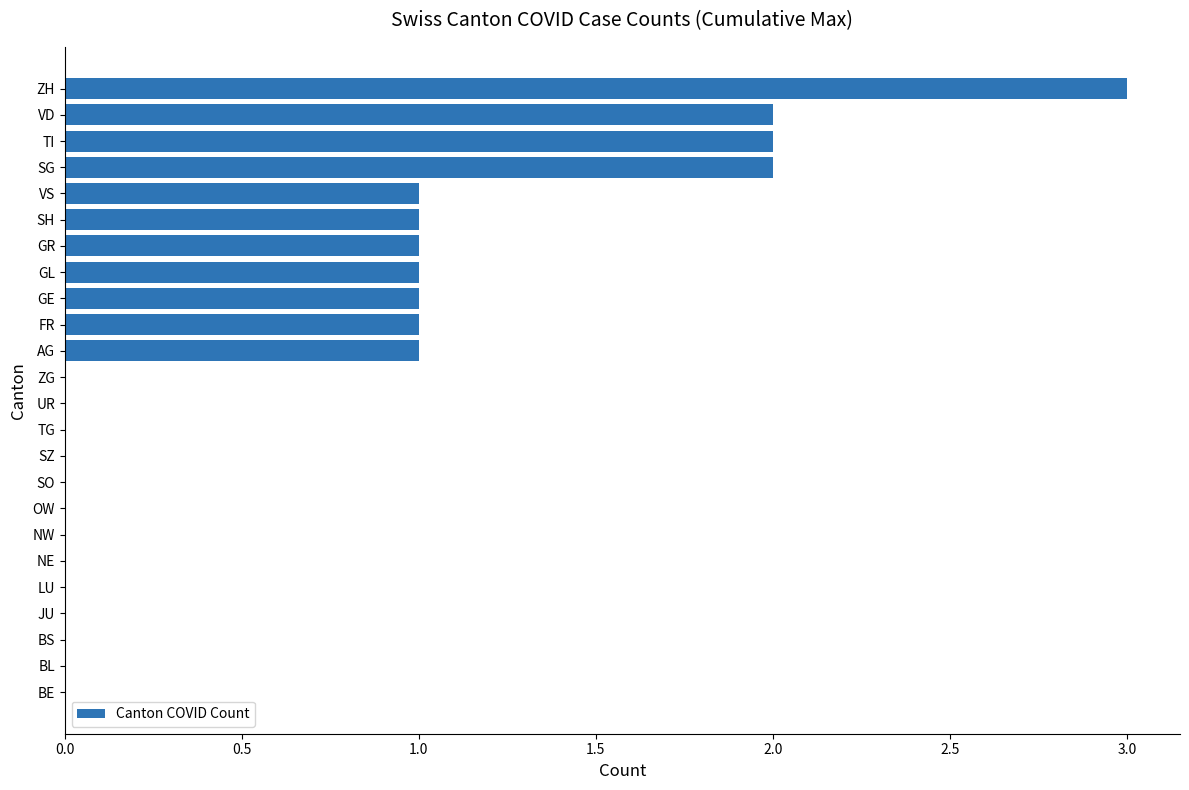

What is the sum of the values at ZH and SG?

5